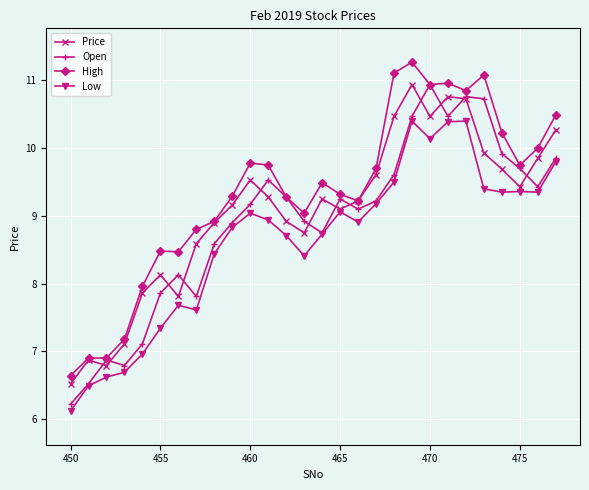

True or false: Low and High intersect in this chart.

False